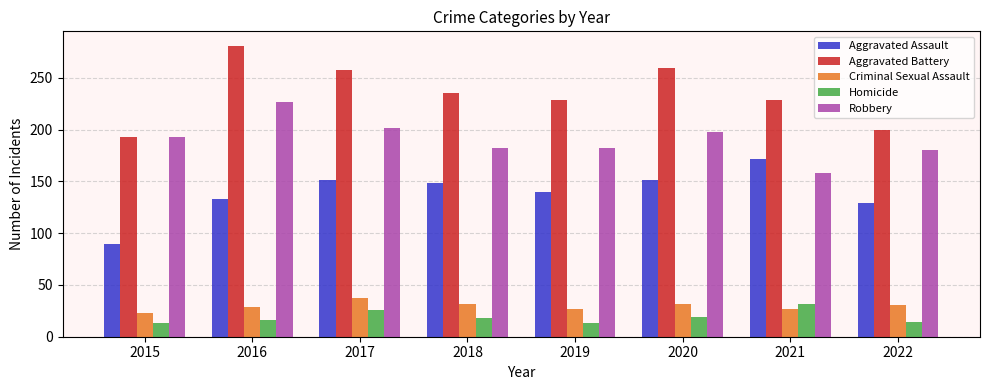

Is it true that Aggravated Battery equals 258 at 2017?

True